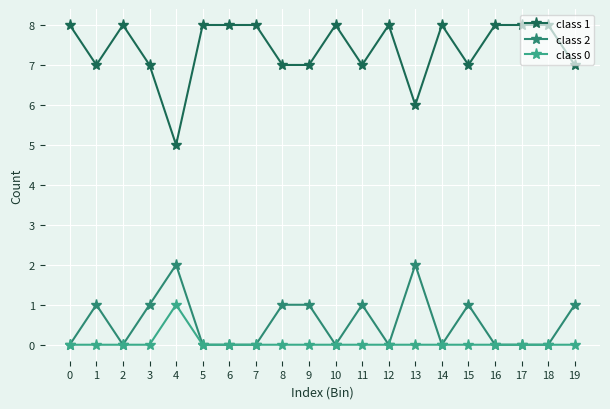

Which series has the largest range (max minus min)?

class 1